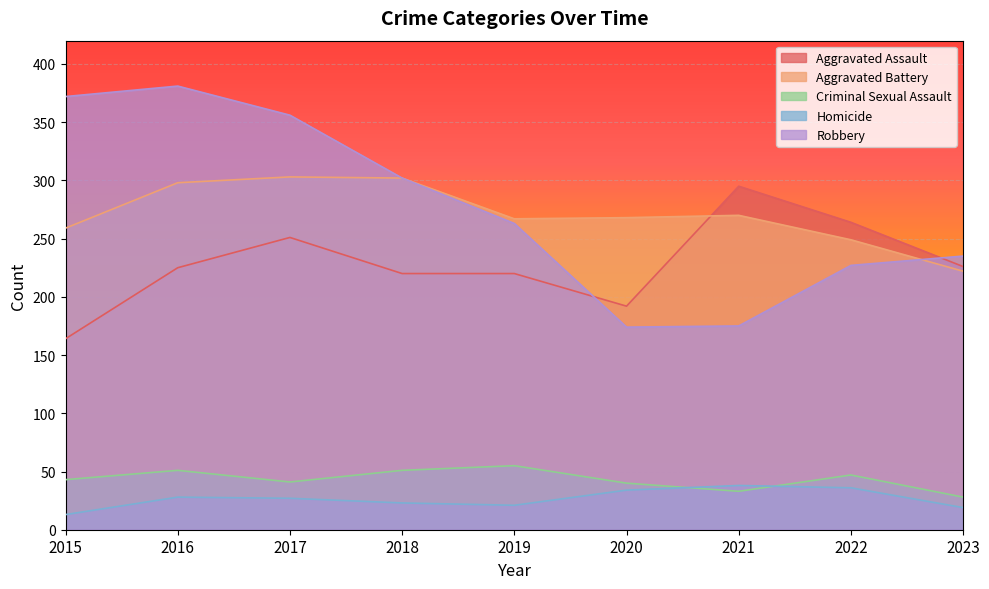

How many data points does each series have?

9